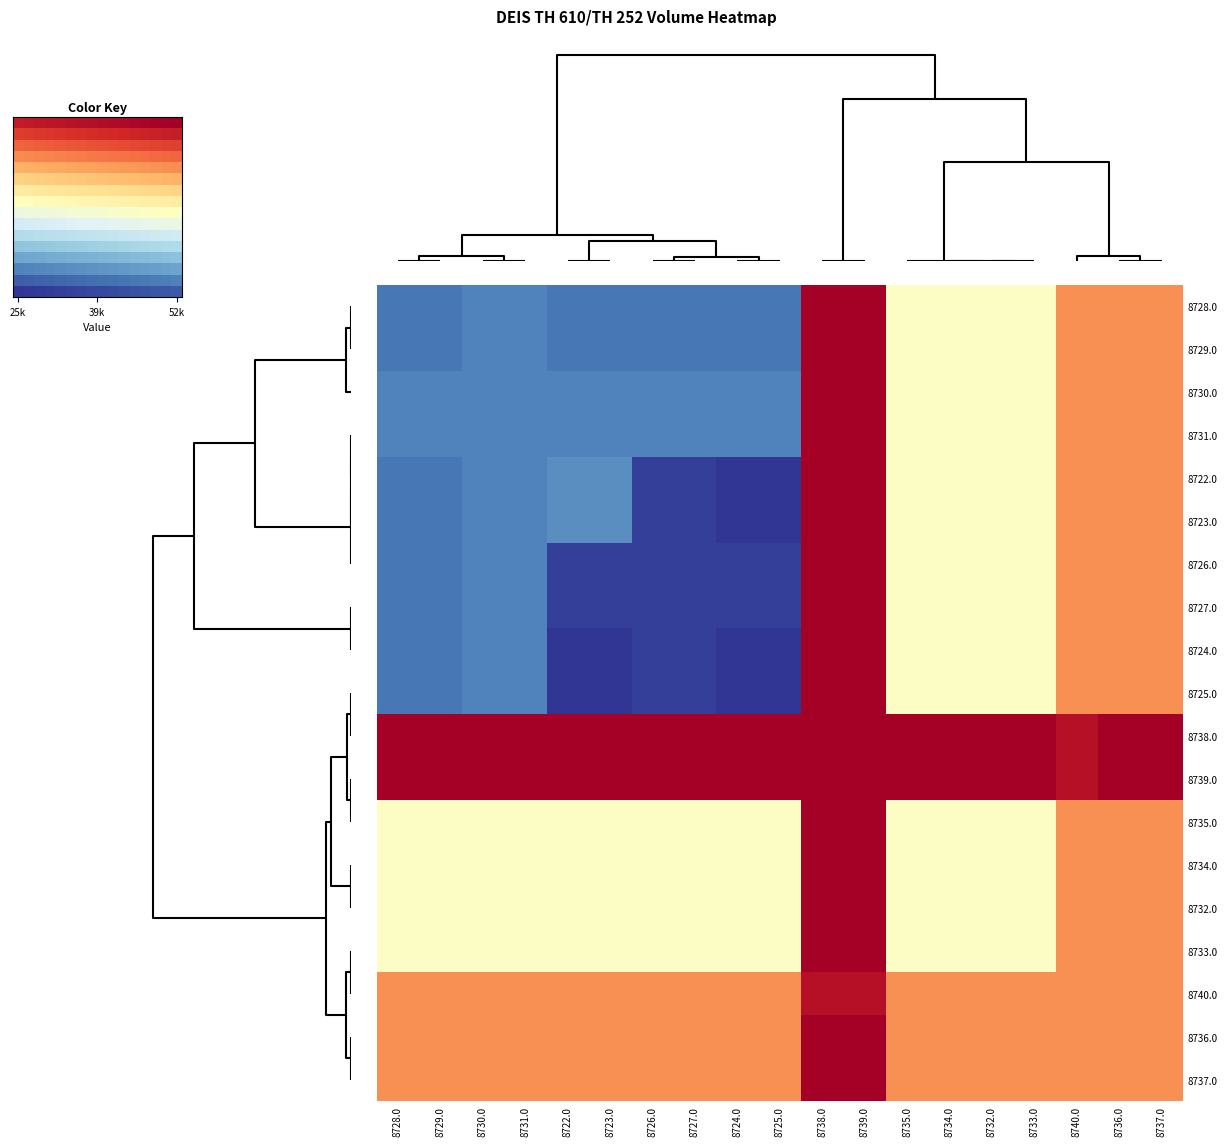

Rank the series at 8734.0 from lowest to highest value.

8728.0, 8729.0, 8730.0, 8731.0, 8722.0, 8723.0, 8726.0, 8727.0, 8724.0, 8725.0, 8735.0, 8734.0, 8732.0, 8733.0, 8740.0, 8736.0, 8737.0, 8738.0, 8739.0